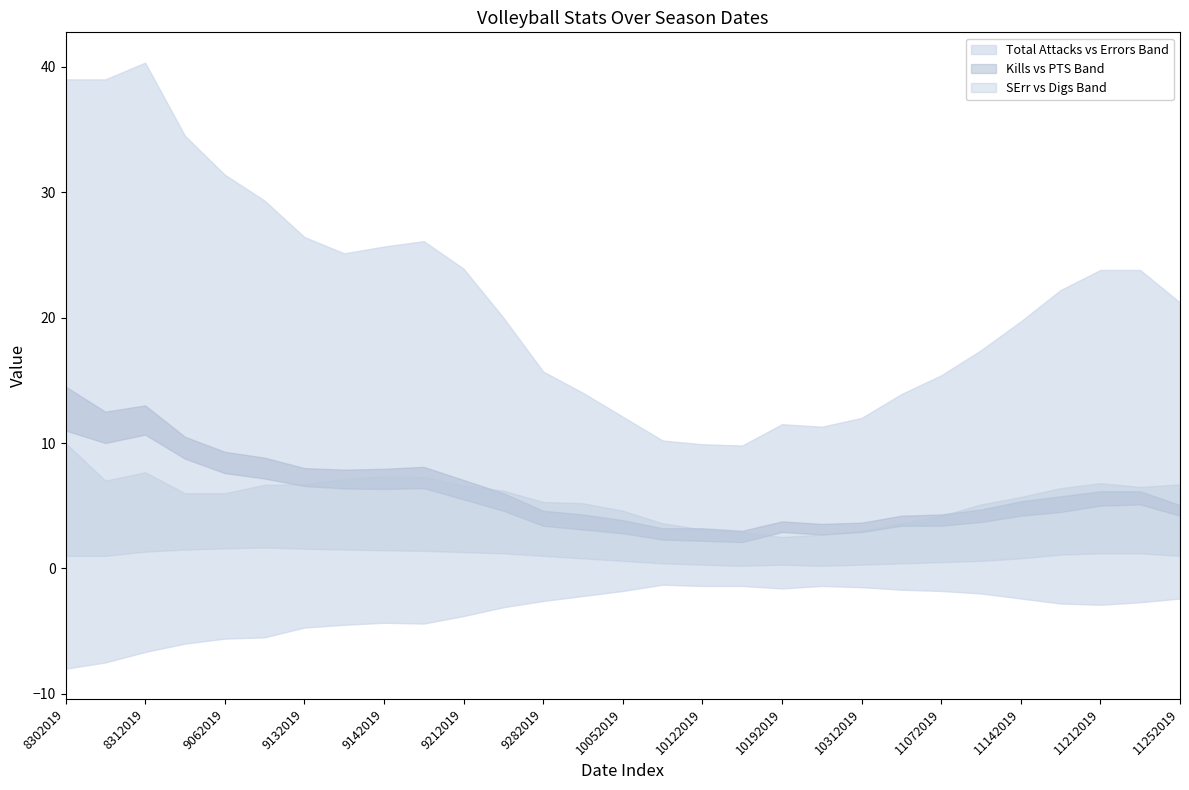

What is the difference between the maximum and minimum values in the Total Attacks series?

30.5